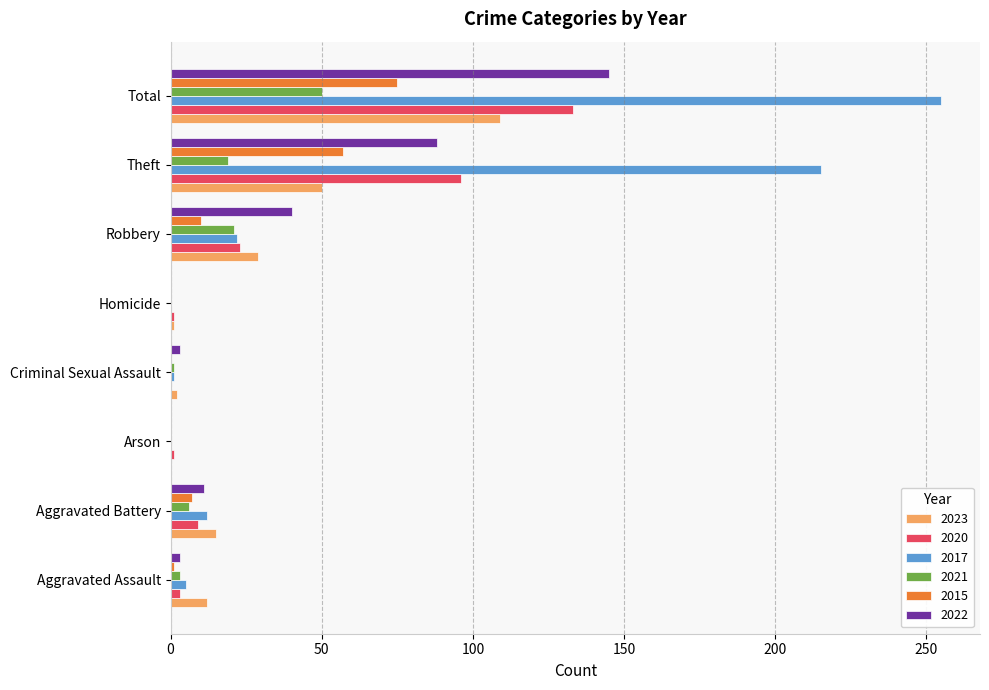

What is the sum of the 2017 values at Aggravated Battery and Robbery?

34